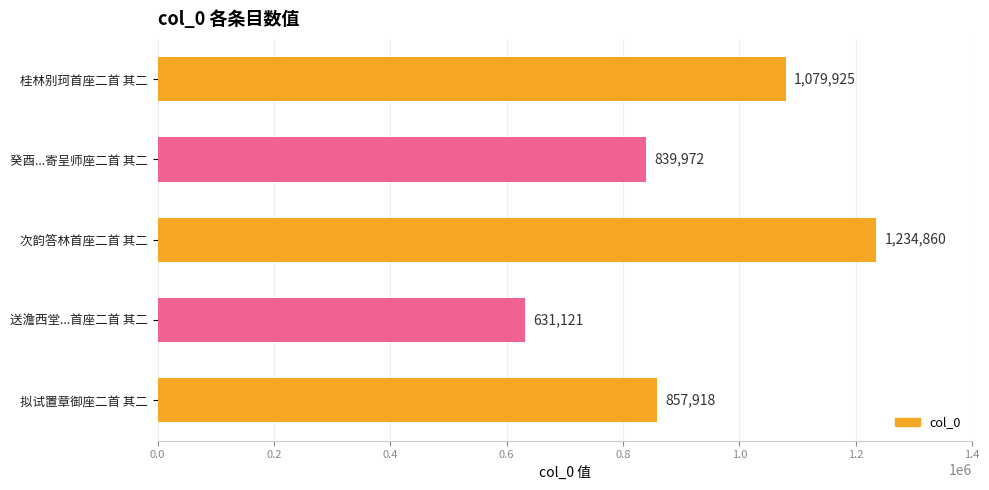

List the labels in order of value, largest first.

次韵答林首座二首 其二, 桂林别珂首座二首 其二, 拟试置章御座二首 其二, 癸酉...寄呈师座二首 其二, 送澹西堂...首座二首 其二